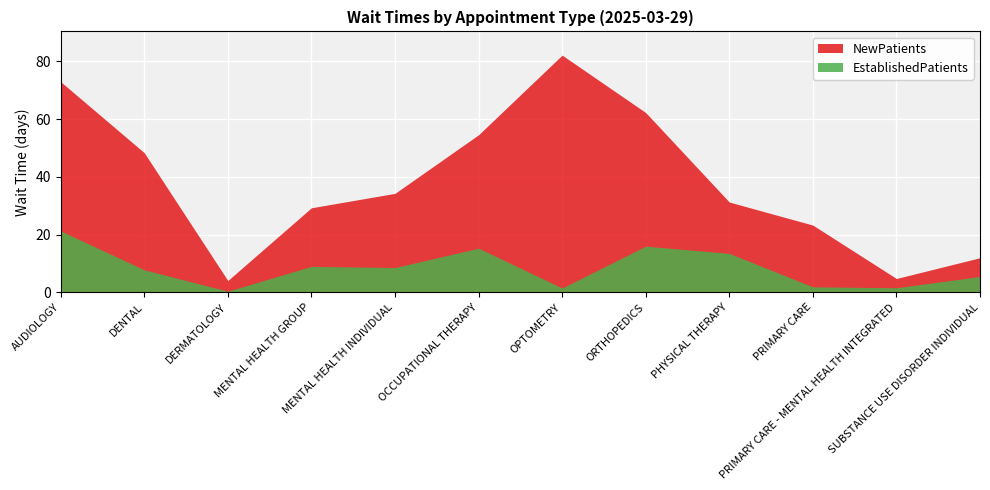

What is the label of the 4th point from the left?

MENTAL HEALTH GROUP